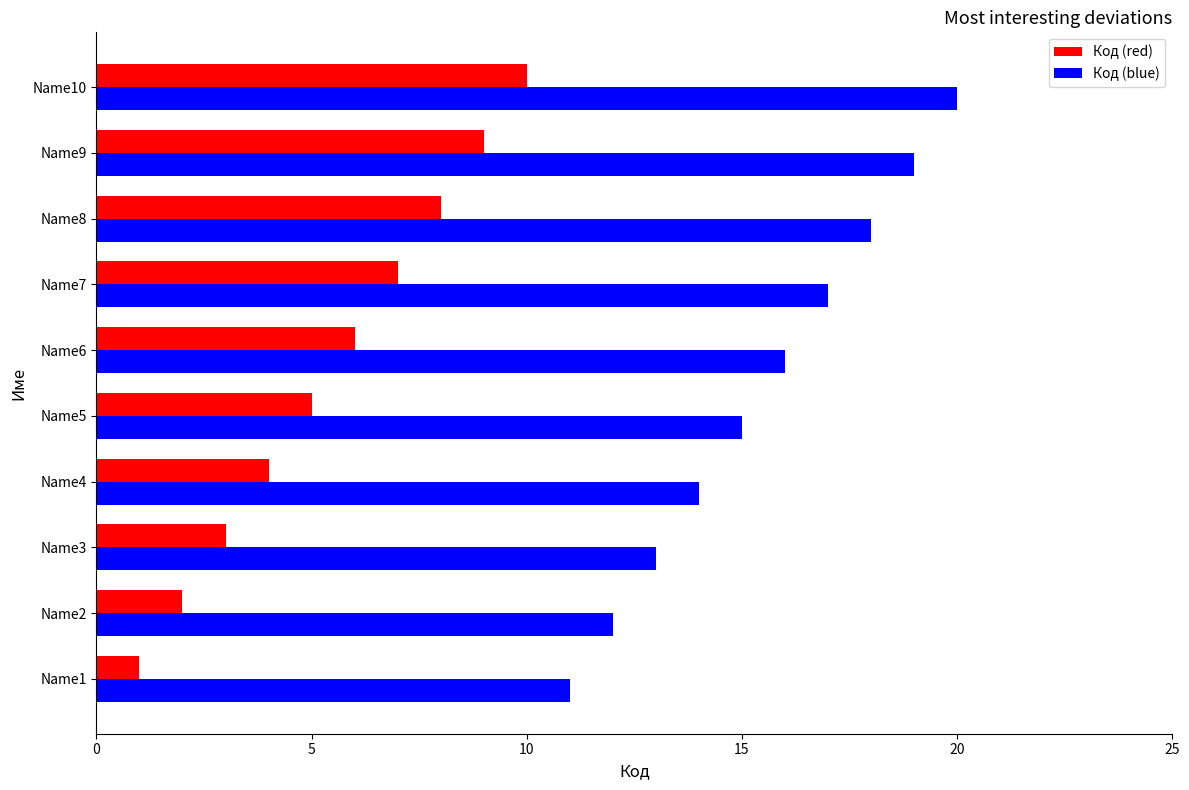

The value of Код (blue) at Name1 is 2. True or false?

False